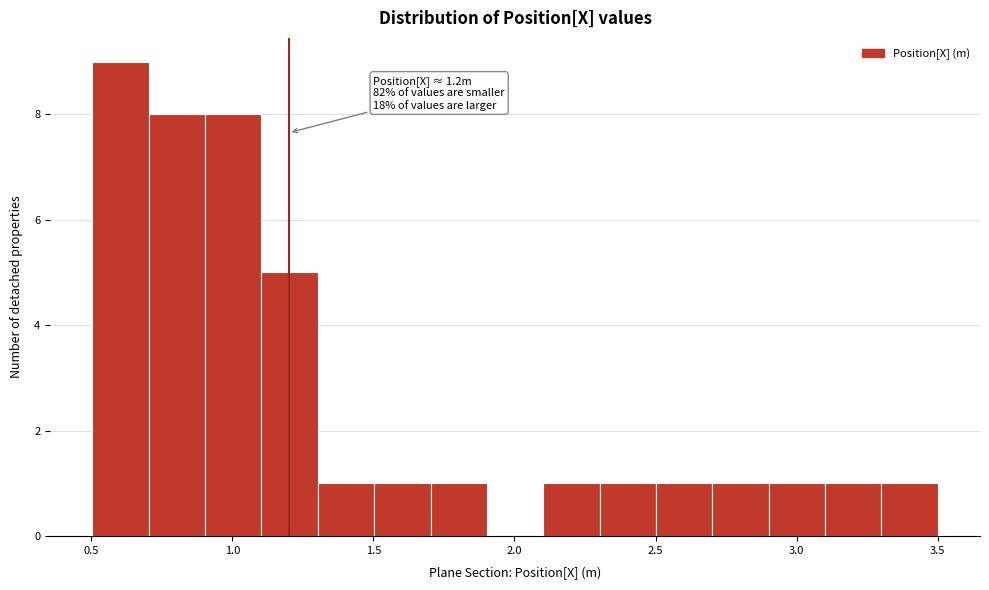

Read against the x-axis, roughly where is the centre of the tallest bar?

0.60